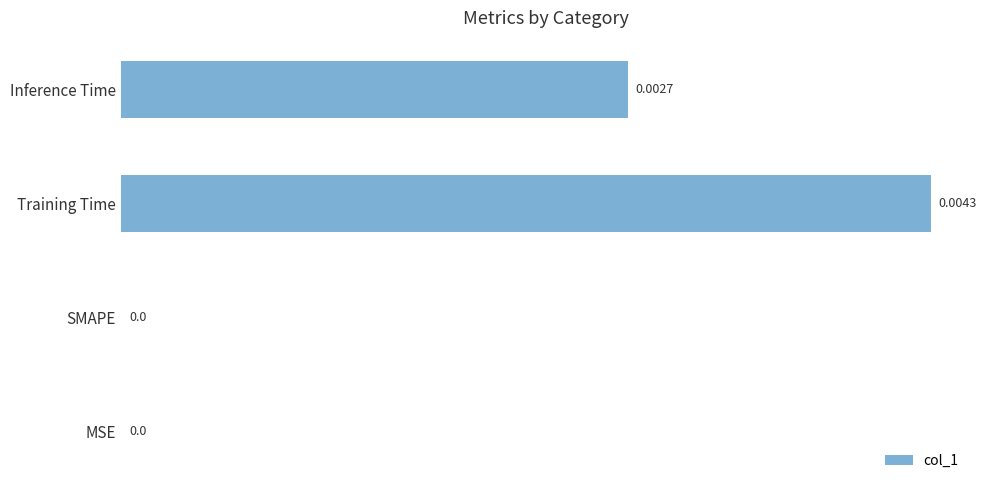

At which category does the chart reach its peak across all series?

Training Time